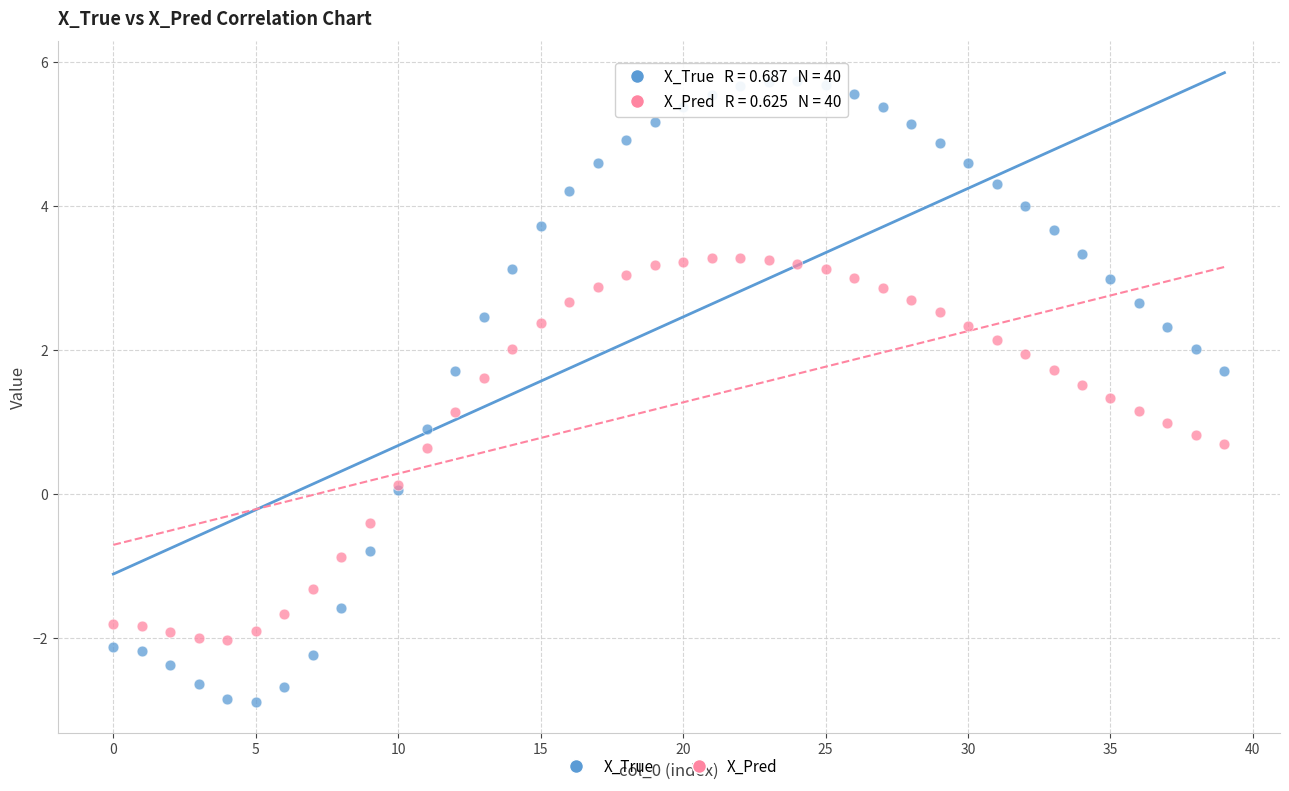

Which series contains the highest Y value?

X_True